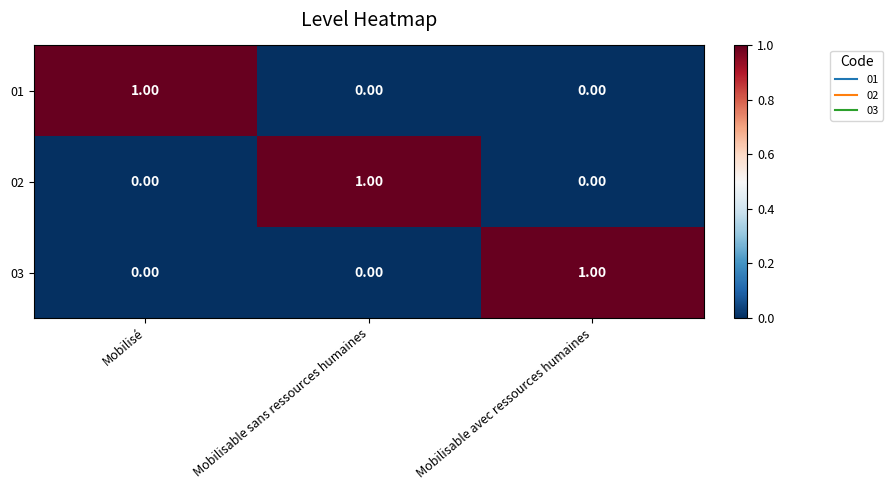

At how many categories does at least one series exceed 0?

3